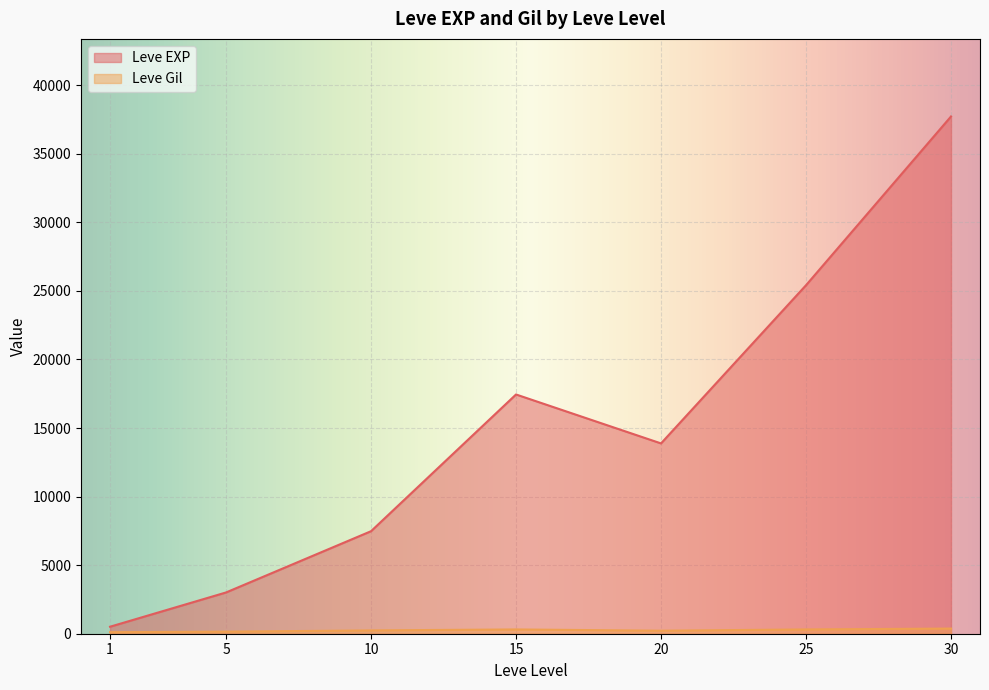

What is the difference between the highest and lowest values at 25?

25097.3